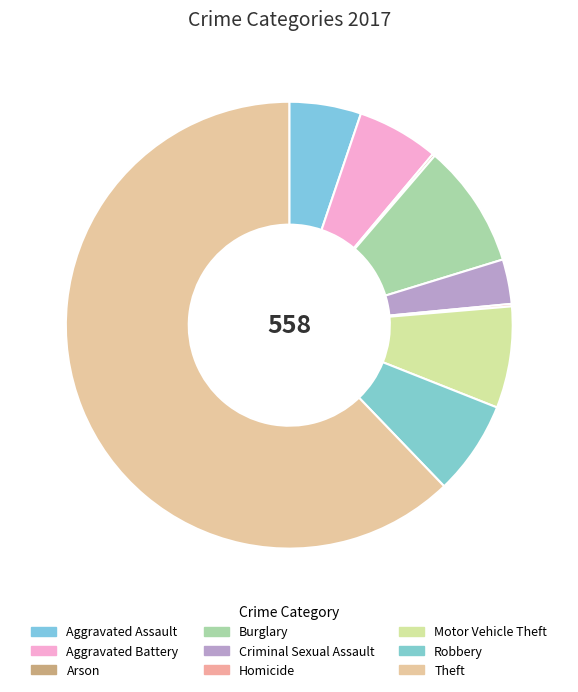

Between Motor Vehicle Theft and Aggravated Battery, which is larger?

Motor Vehicle Theft